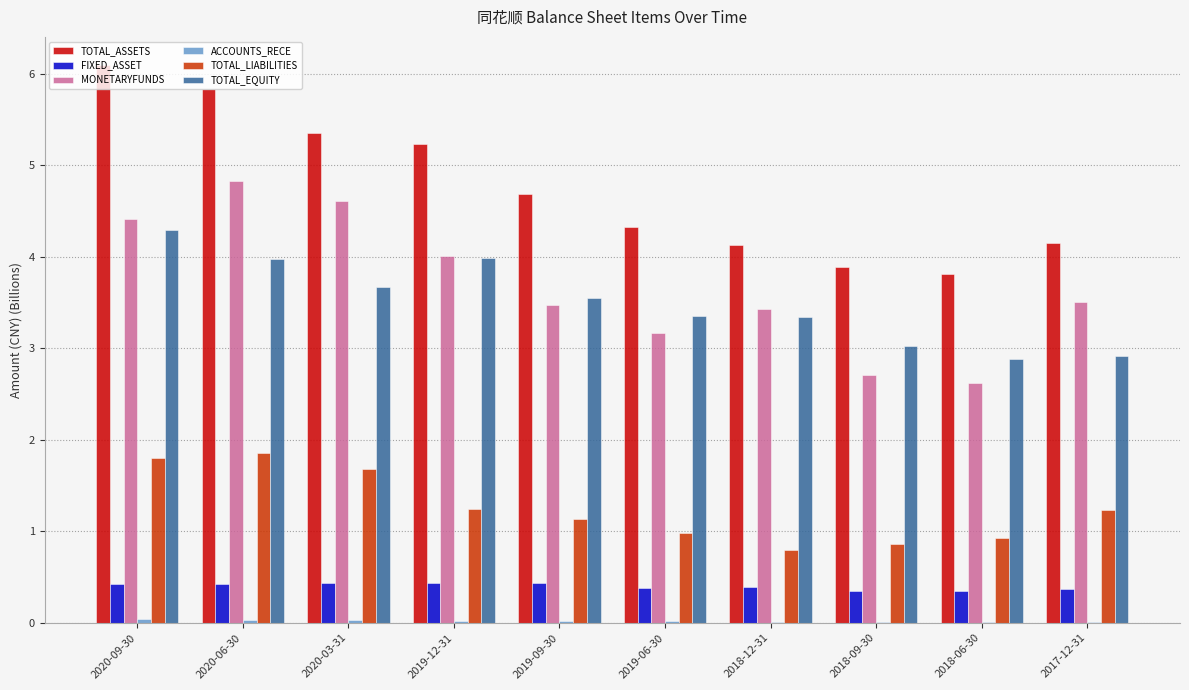

Count the number of data series in this chart.

6